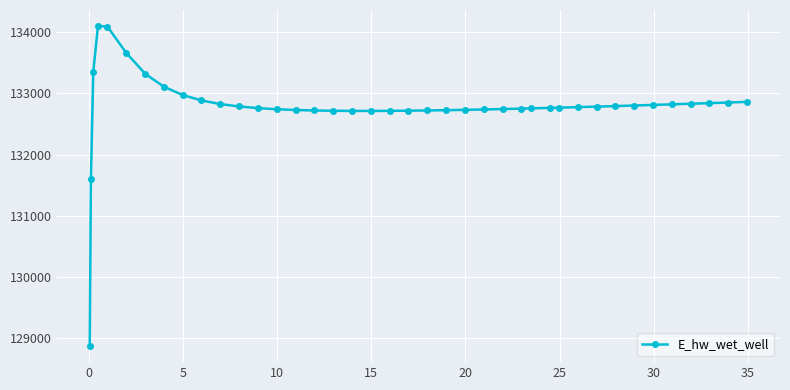

What is the greatest value displayed?

134098.7